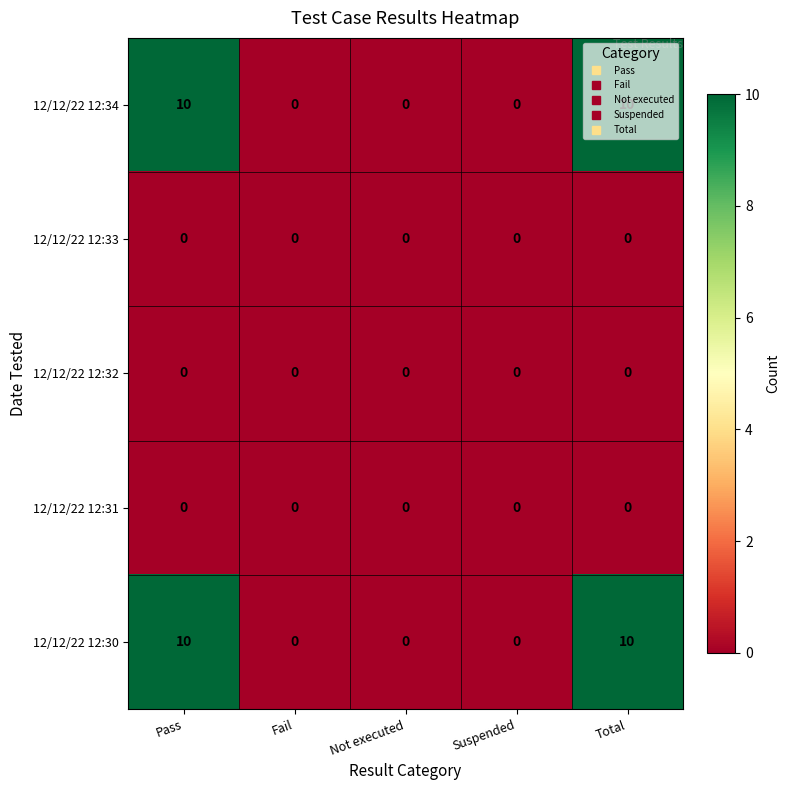

What is the difference between the highest and lowest values at Pass?

10